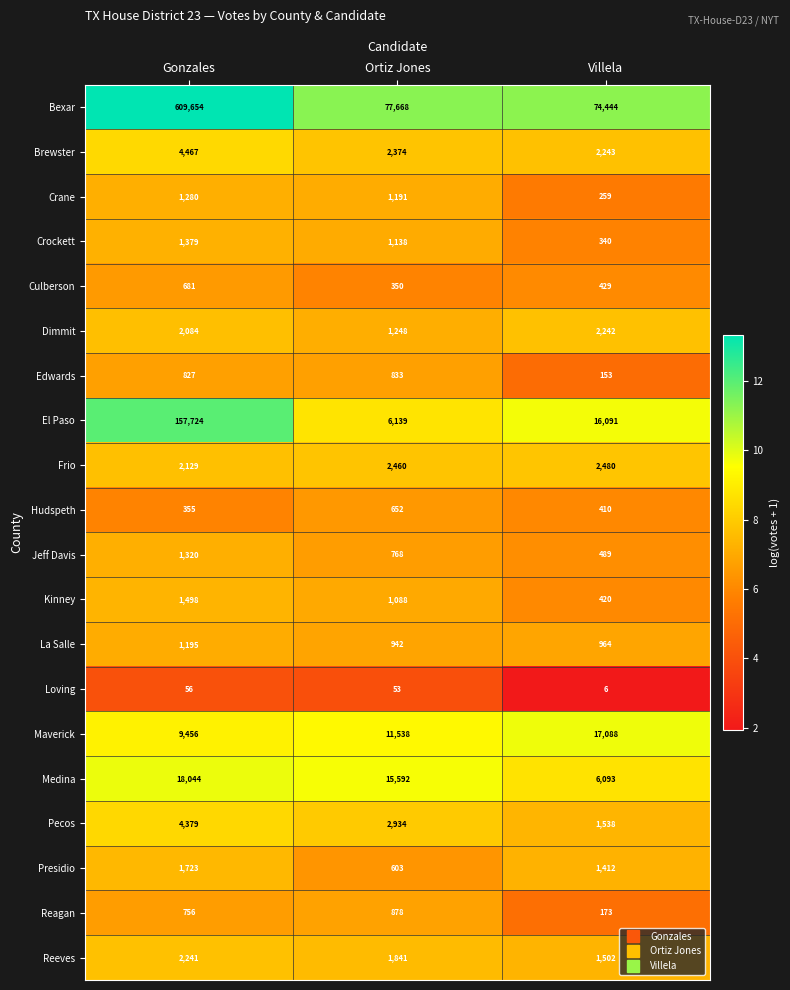

At which category is the sum across all series the highest?

Gonzales